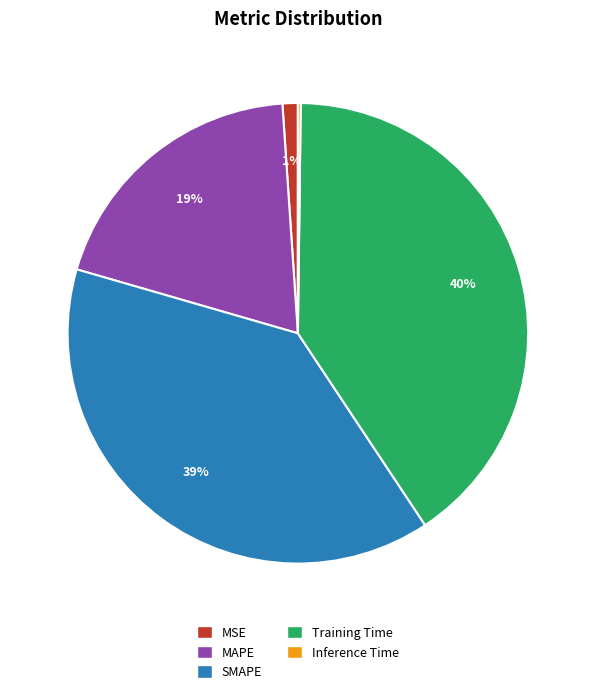

To the nearest percent, what percentage of the pie is Training Time?

40%